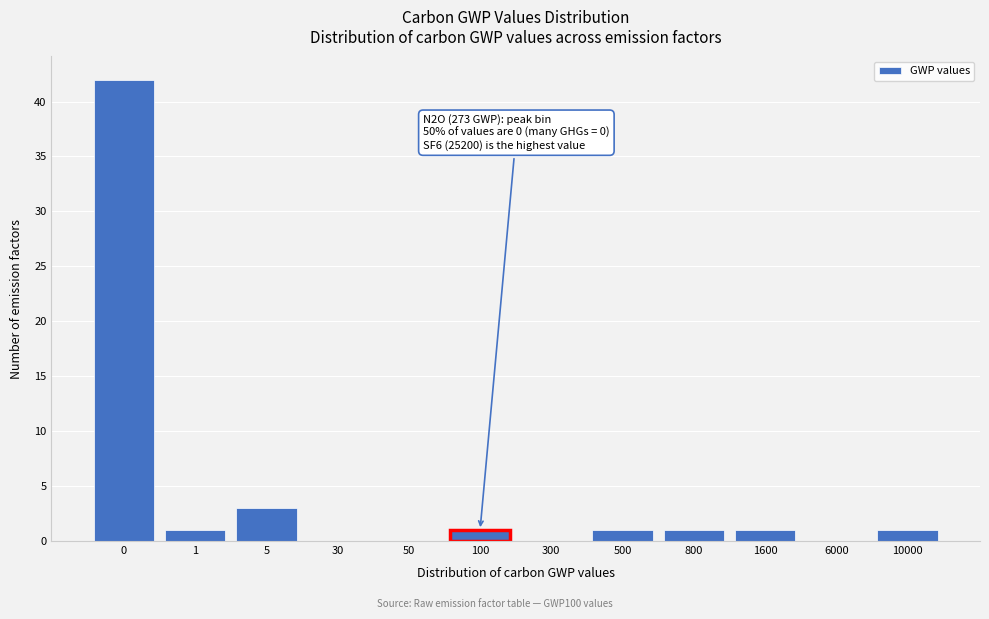

Reading left to right, what are all the values shown in this chart?

0=42	1=1	5=3	30=0	50=0	100=1	300=0	500=1	800=1	1600=1	6000=0	10000=1